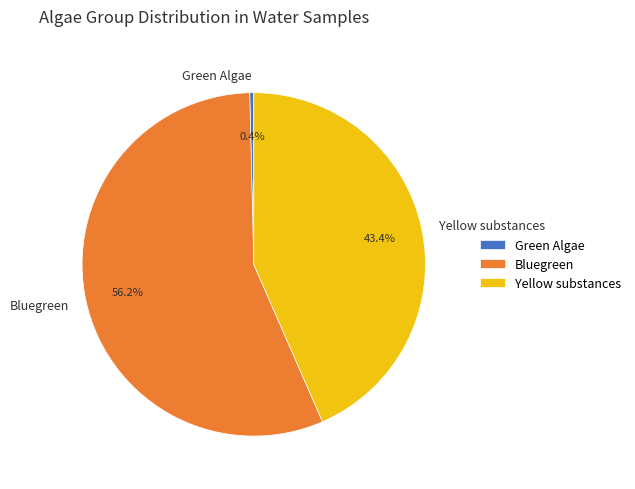

What is the total percentage of Green Algae and Yellow substances?

43.8%